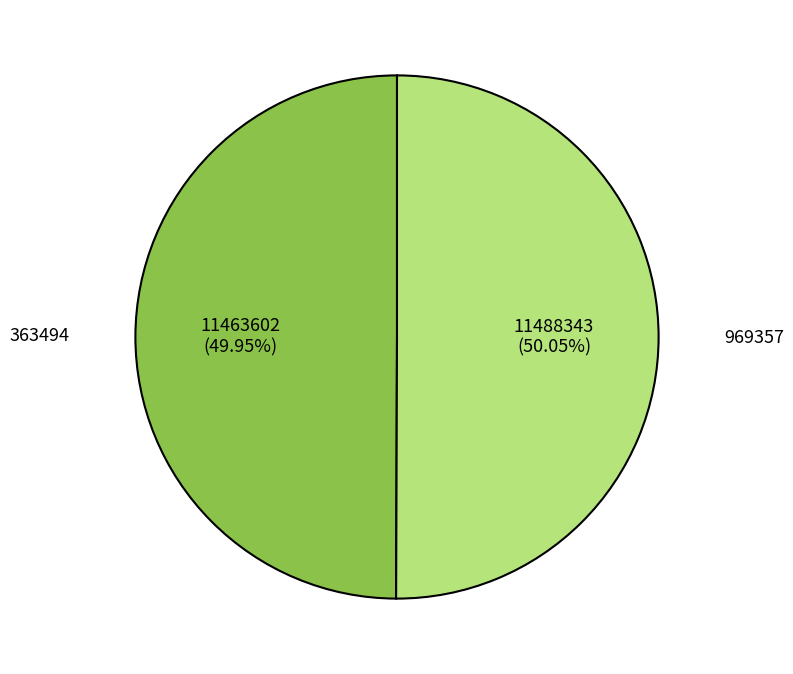

What is the total percentage of 363494 and 969357?

100.0%